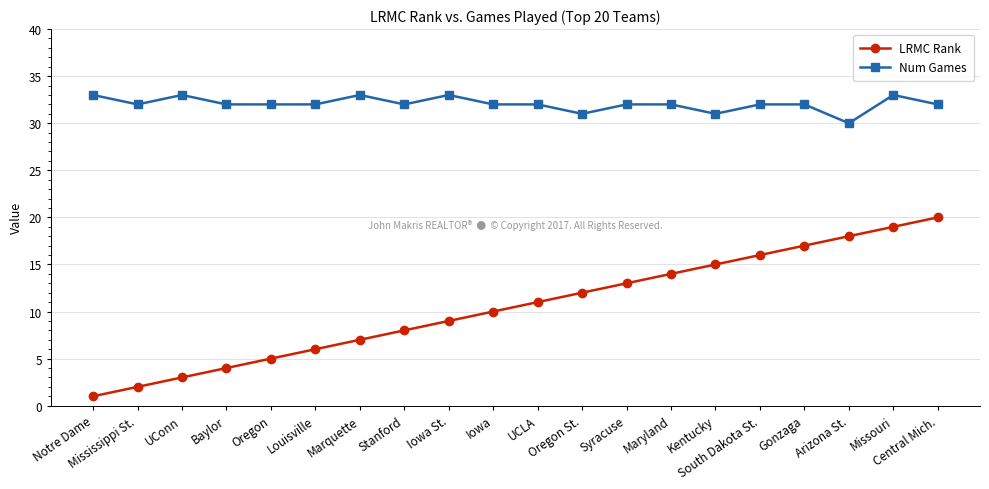

Does the chart have visible grid lines?

Yes